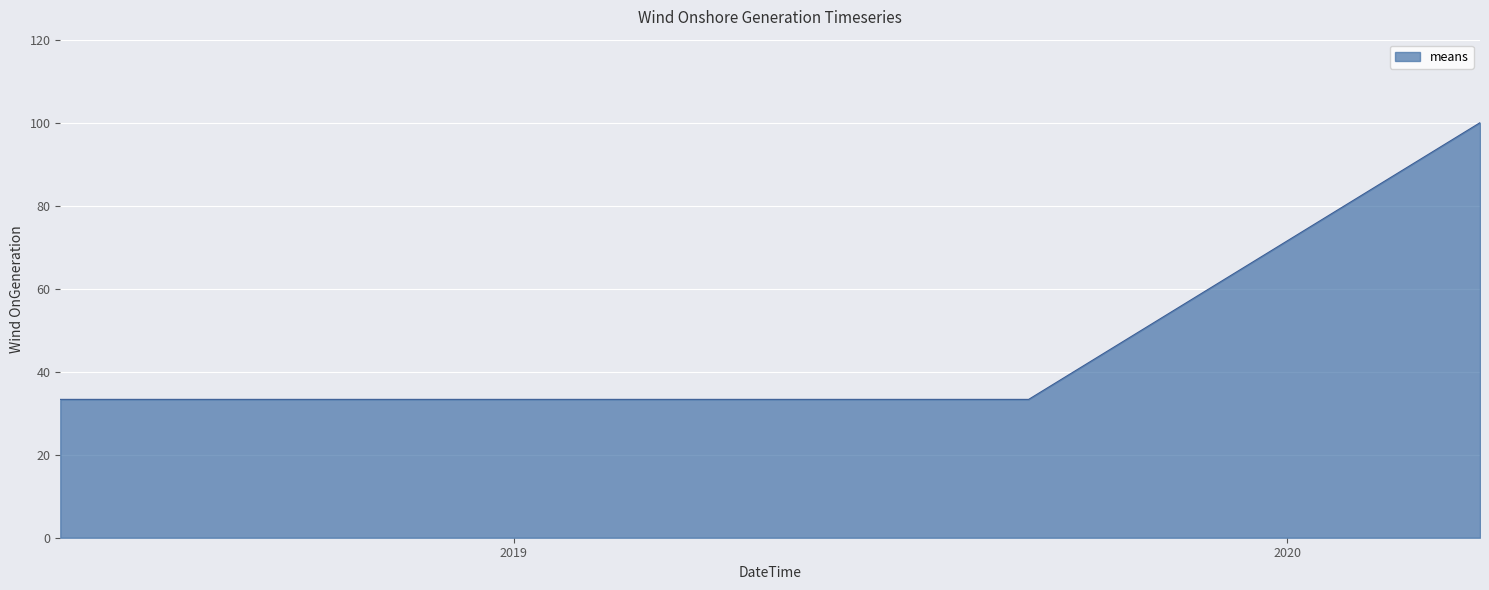

What is the maximum value shown in the chart?

100.0